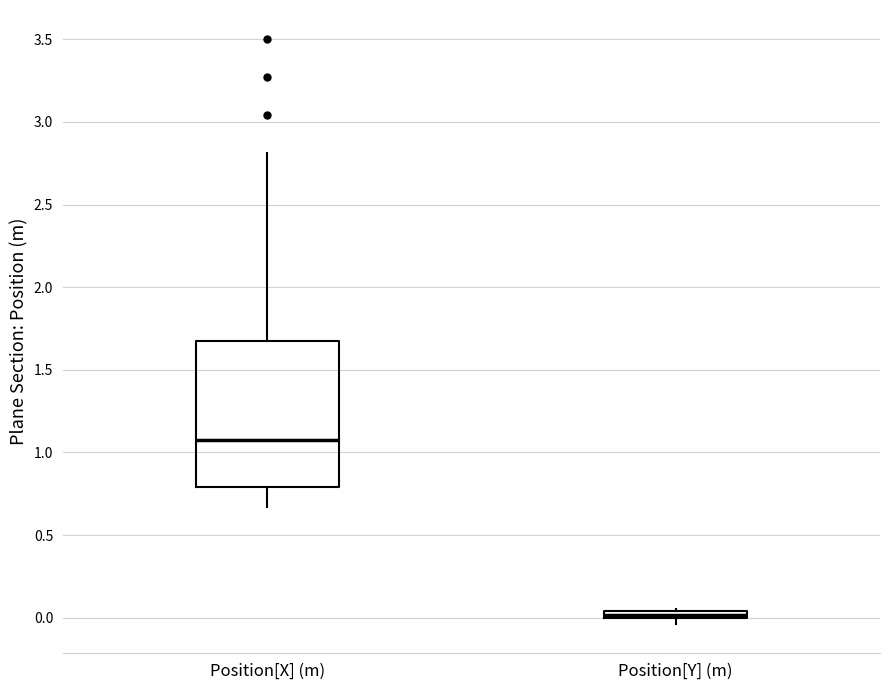

Where does the lower whisker of the box for Position[X] (m) end on the y-axis? The values are not printed on the chart, so give them approximately, as read against the axis.

0.65